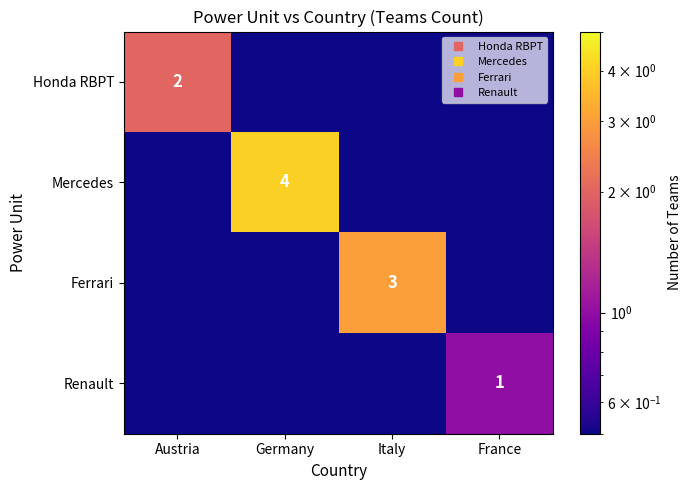

Is it true that Mercedes equals 0.1 at France?

False